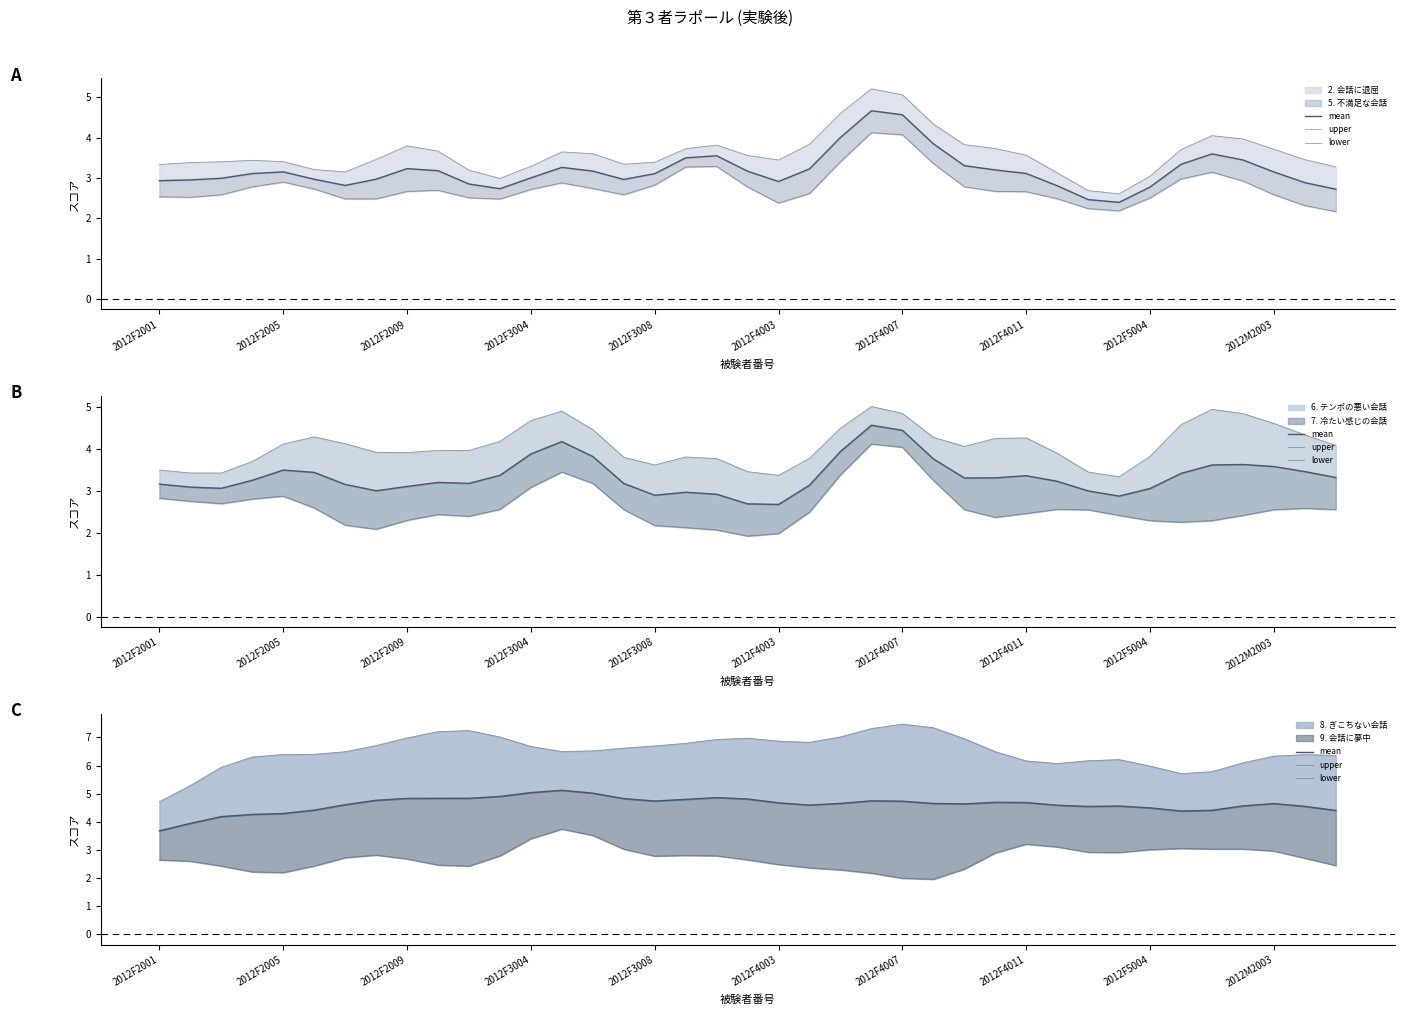

How many data points in upper are above 6?

33